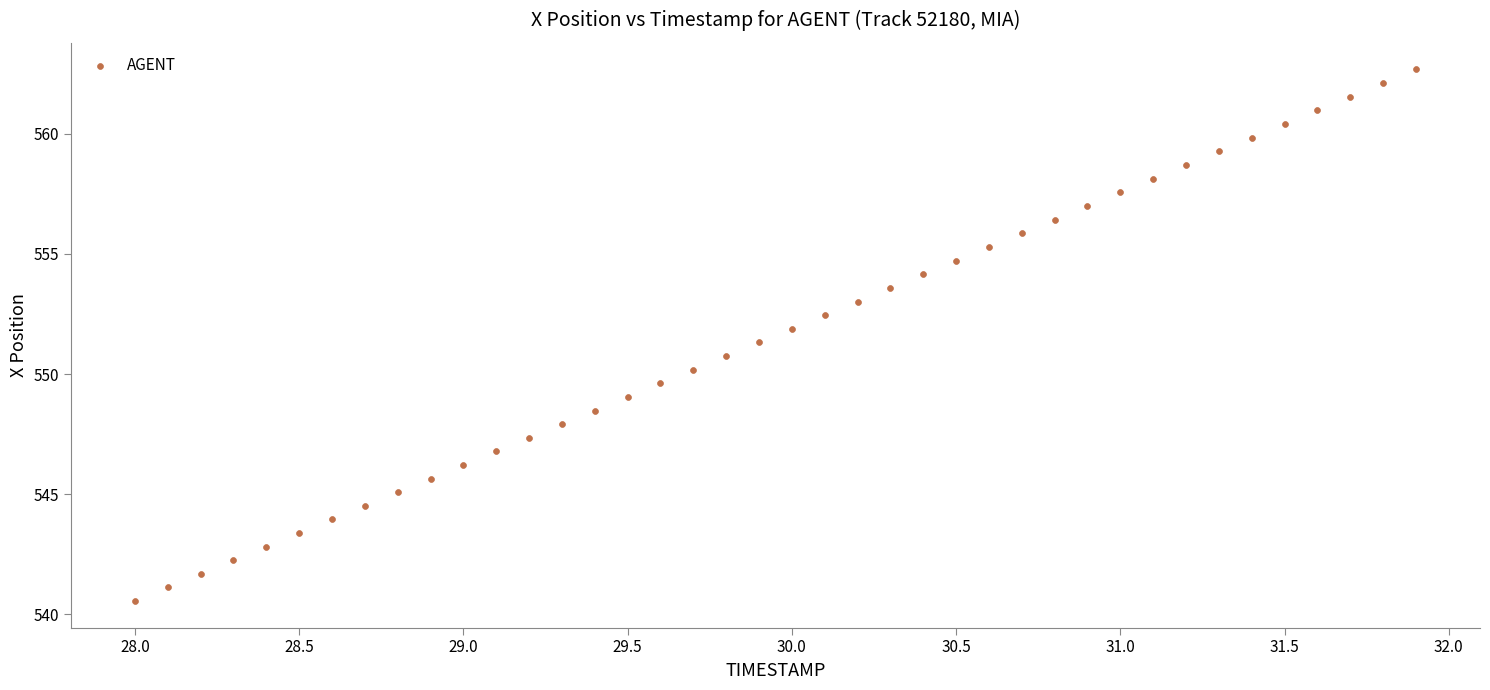

What is the range of X values (max minus min)?

3.9